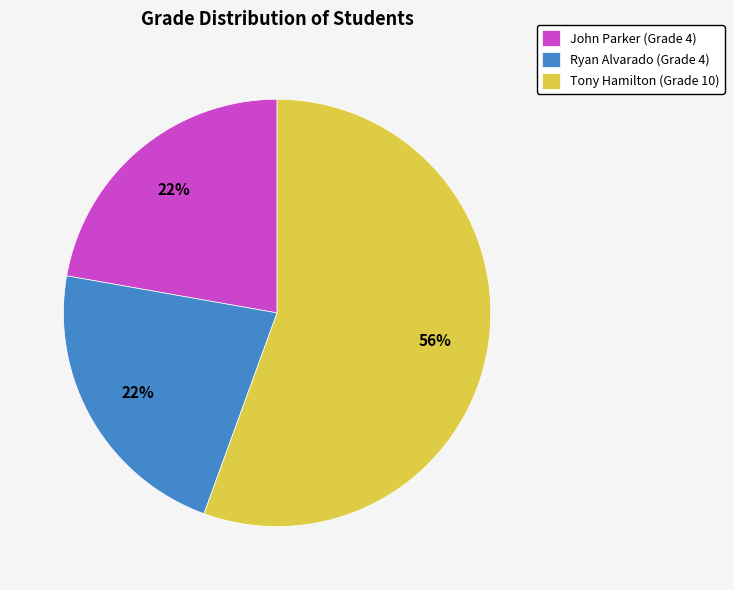

True or false: John Parker accounts for 22% of the total.

True